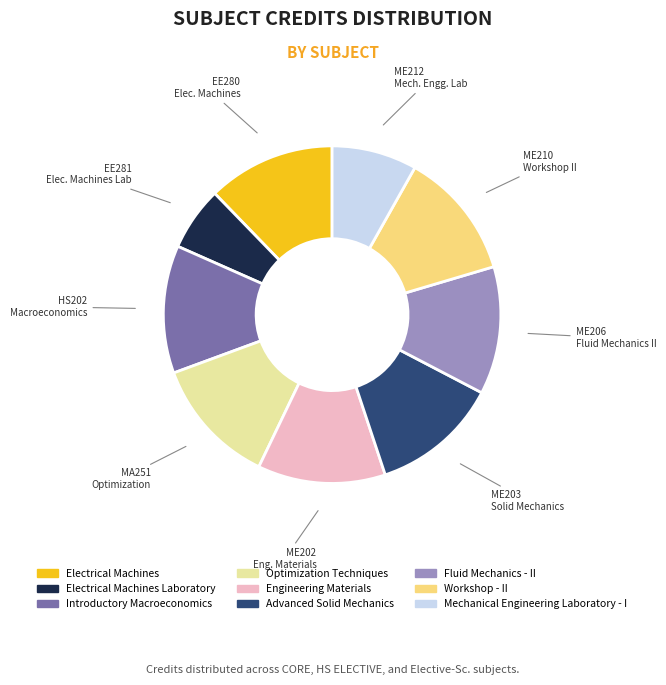

Is there a majority slice in this chart?

No